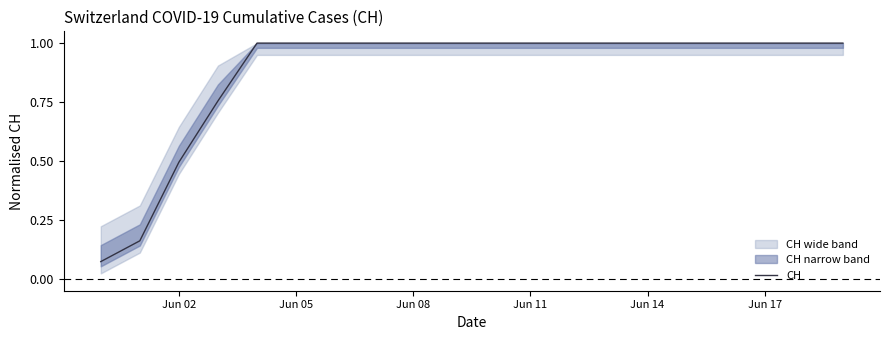

The value at 13 is 0.6. True or false?

False